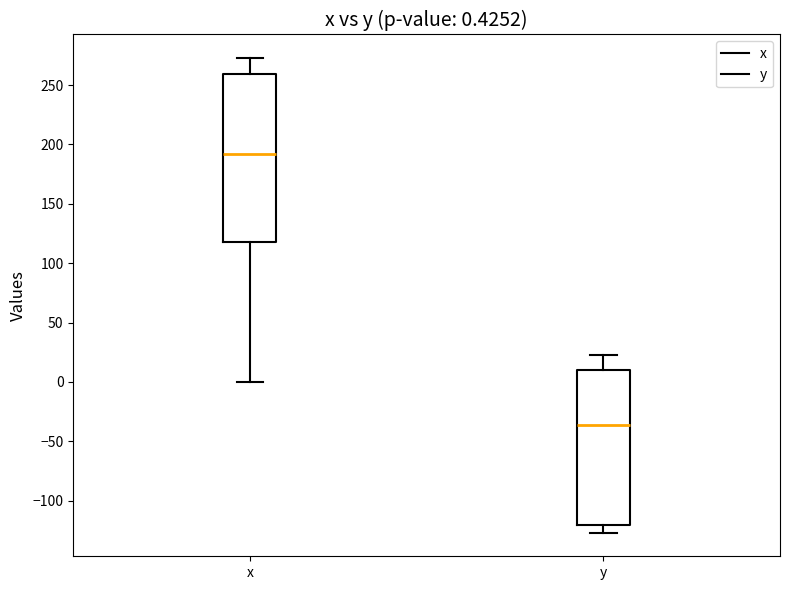

Which box has the lowest median line?

y